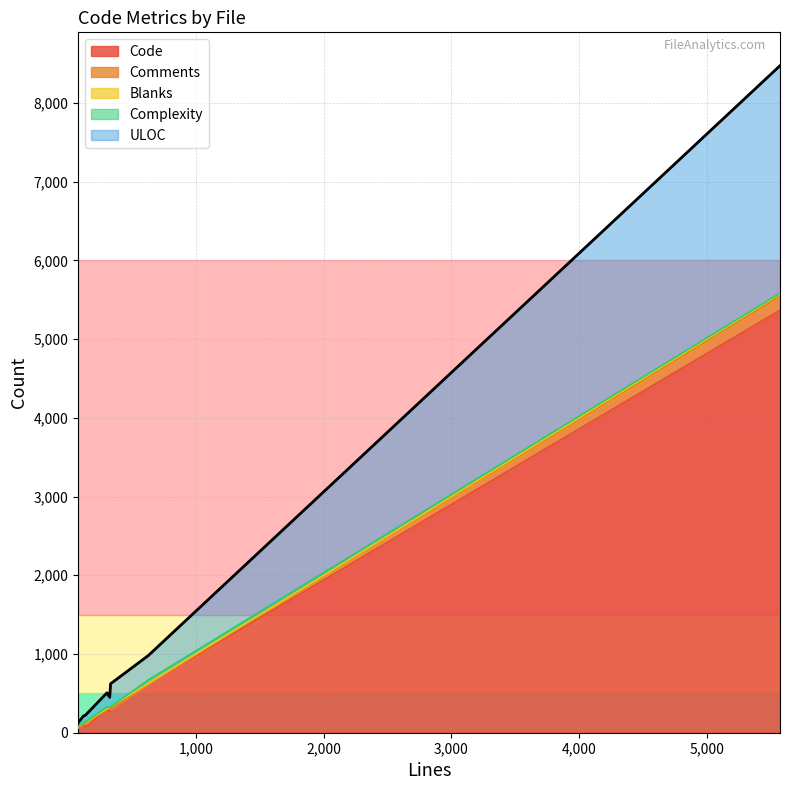

What is the difference between the maximum and minimum values in the ULOC series?

2839